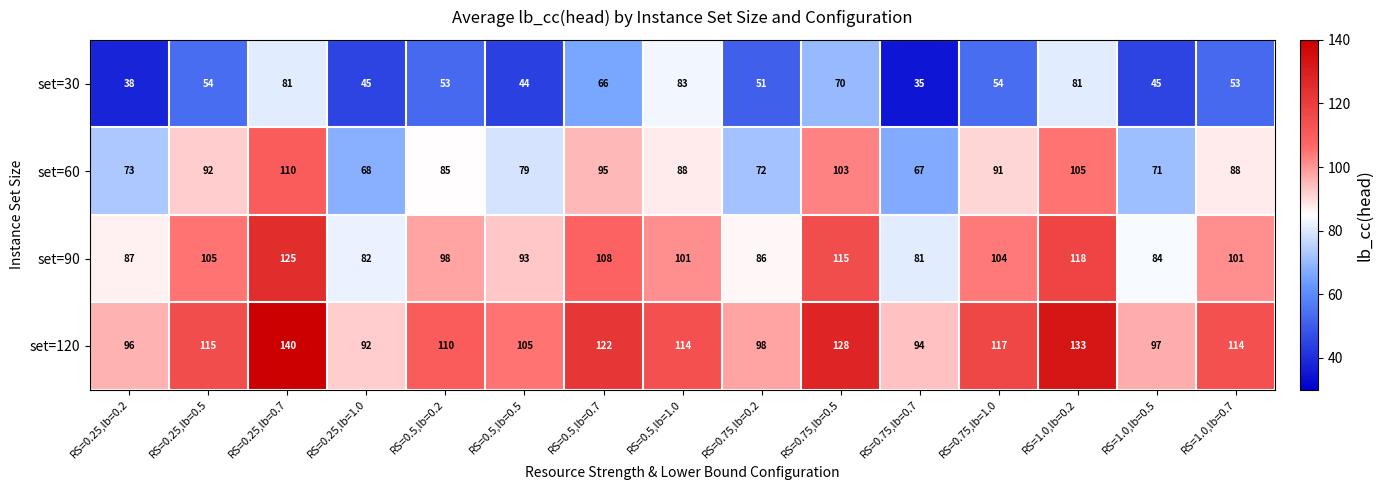

Where is set=90 nearest to the value 103?

RS=0.75,lb=1.0